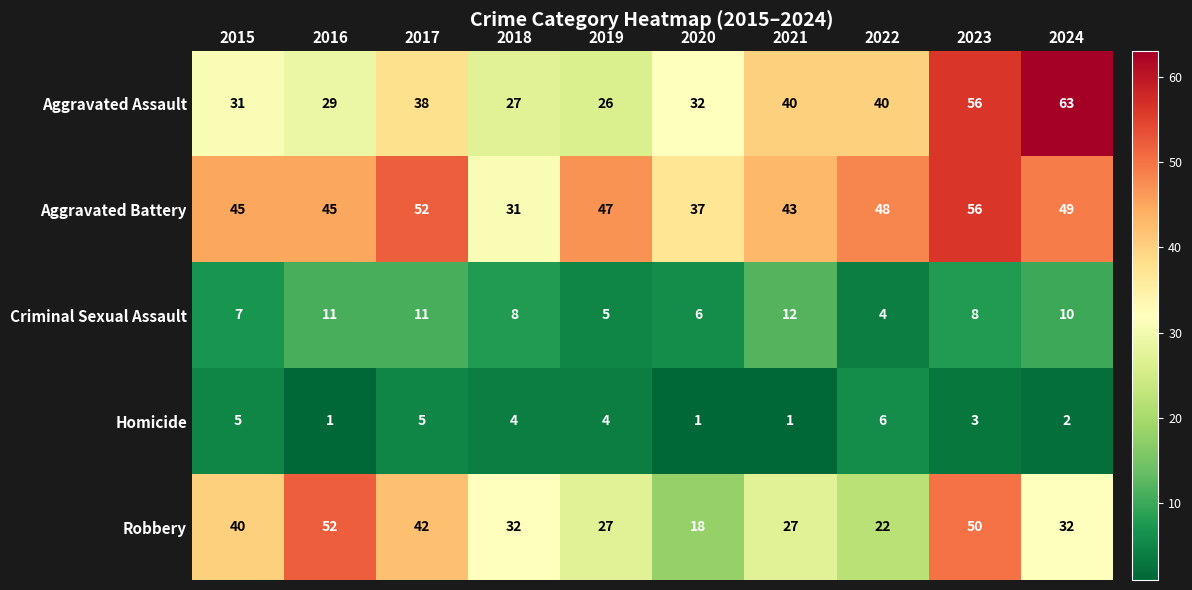

Is the value of Aggravated Assault at 2016 greater than the value of Criminal Sexual Assault at 2024?

Yes